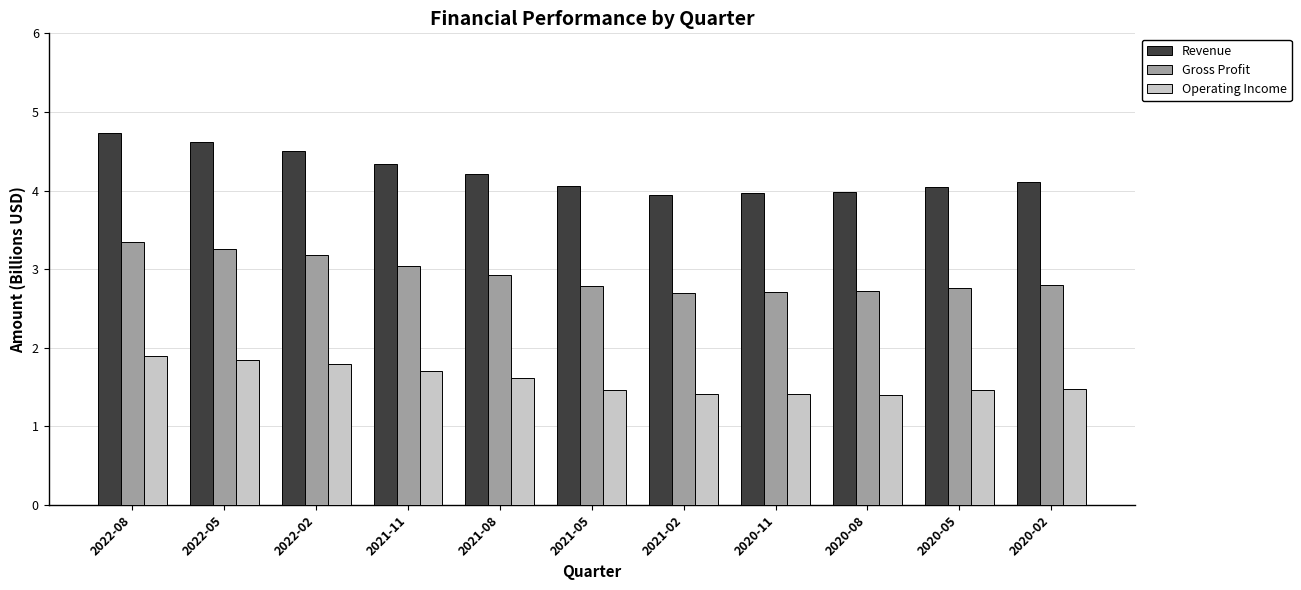

How many data points does each series have?

11